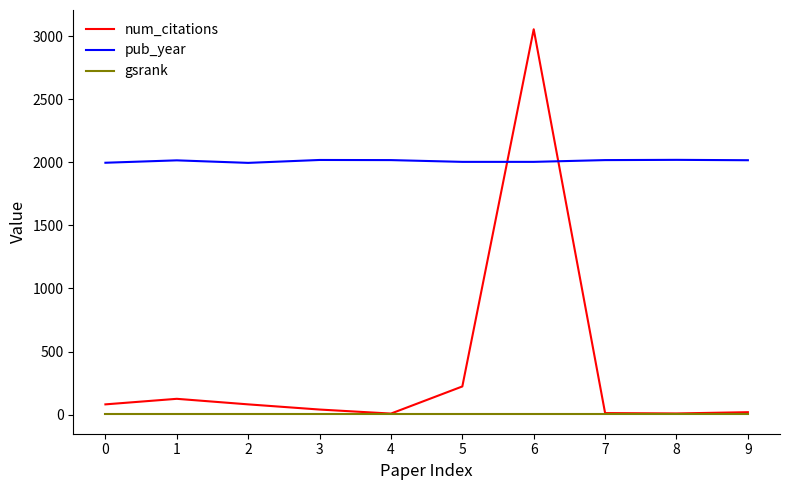

How many interior local valleys does the num_citations series have?

2